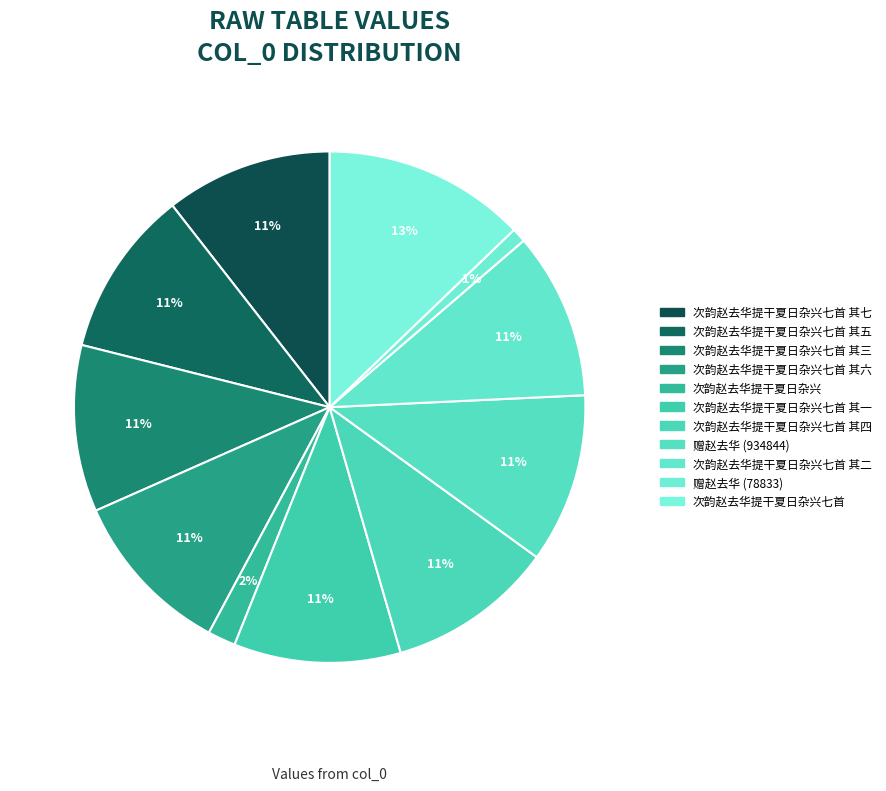

Count the number of slices in the pie.

11